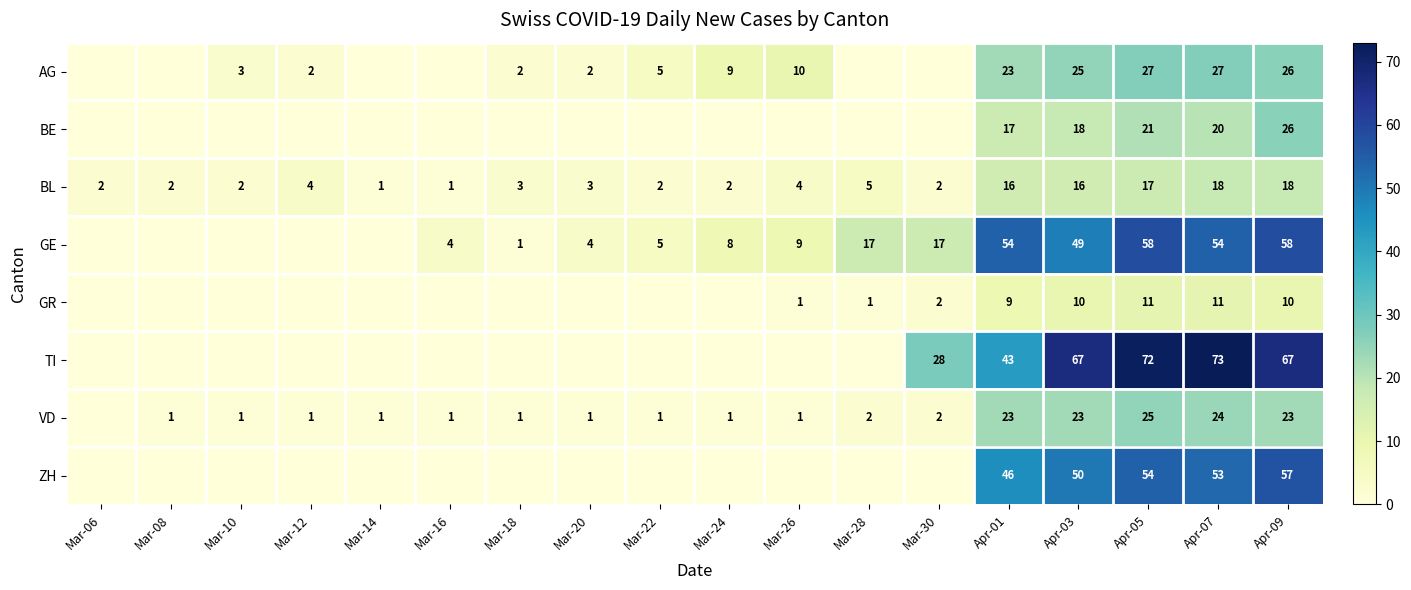

Between Apr-07 and Mar-18, which is larger?

Apr-07